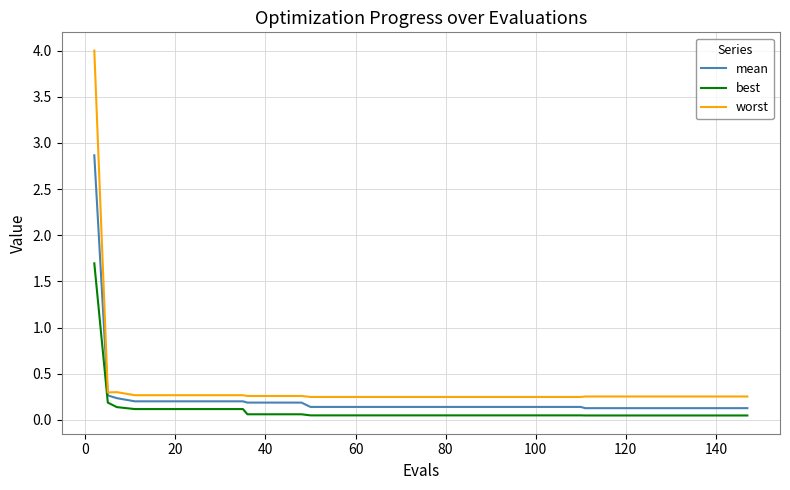

What is the maximum value shown in the chart?

4.0